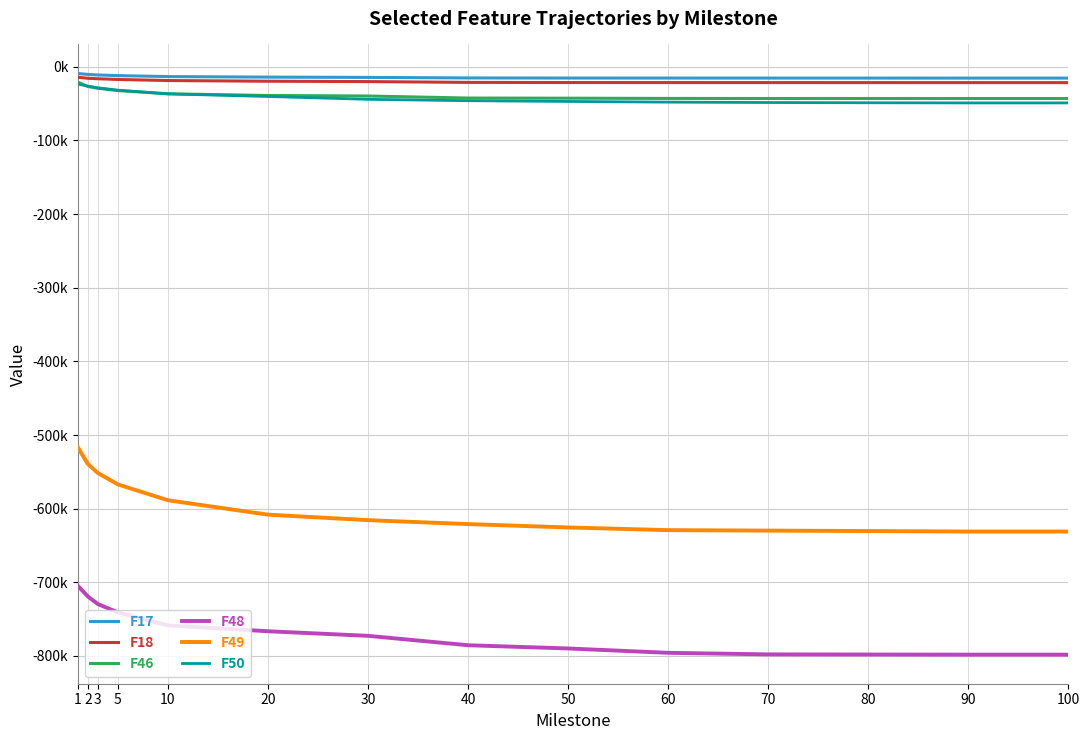

What is the difference between the maximum and minimum values in the F46 series?

22151.6